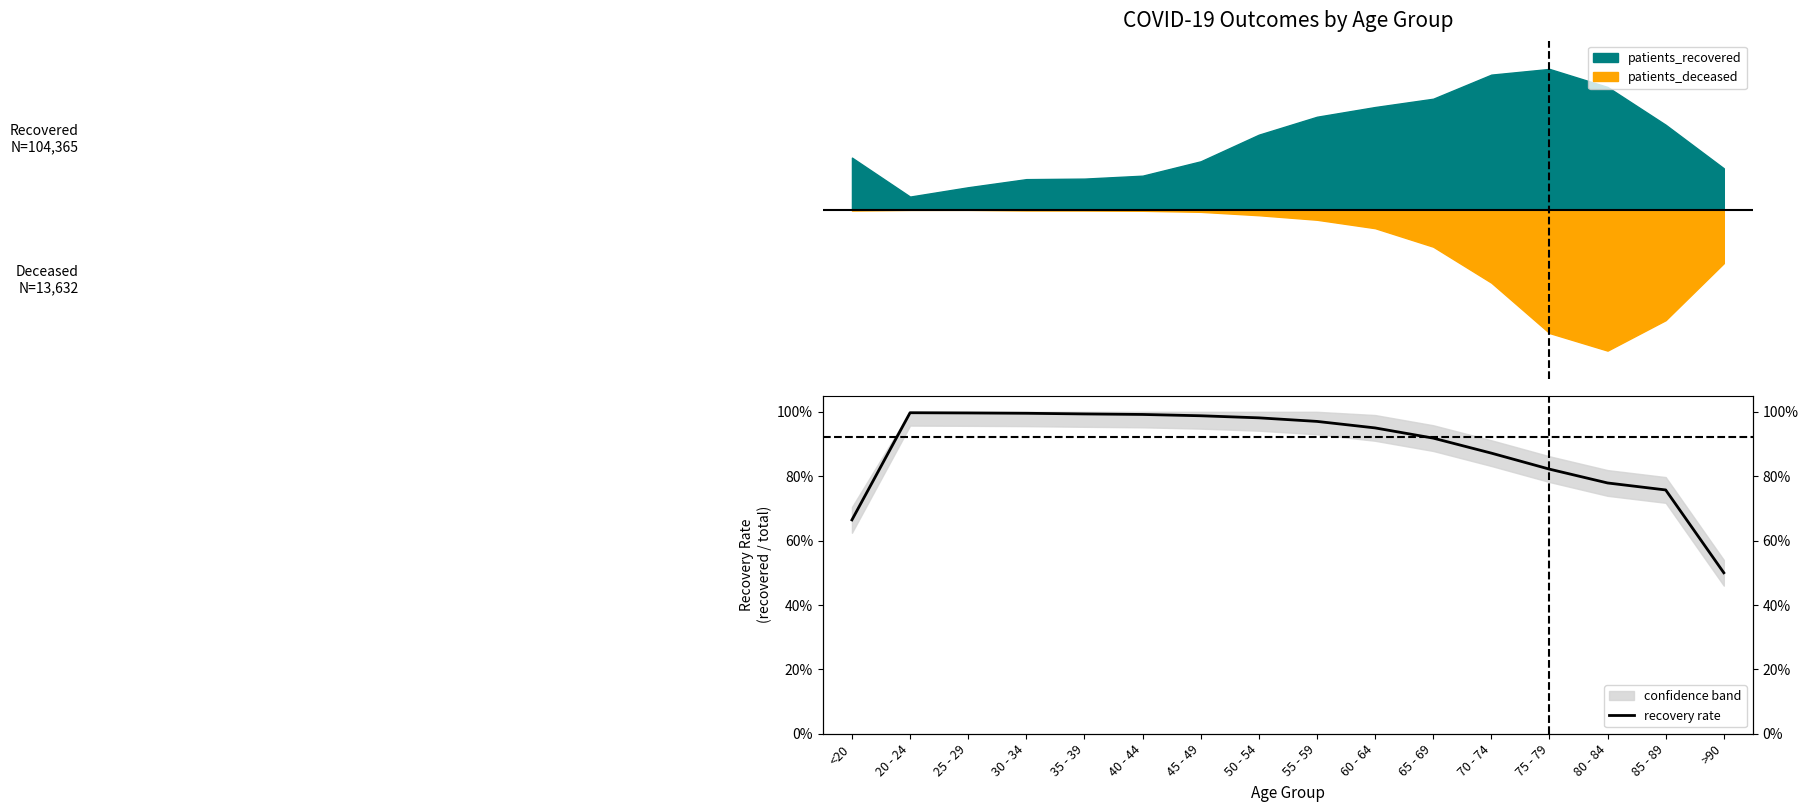

The chart shows a value of 1.6 at 20 - 24. True or false?

False